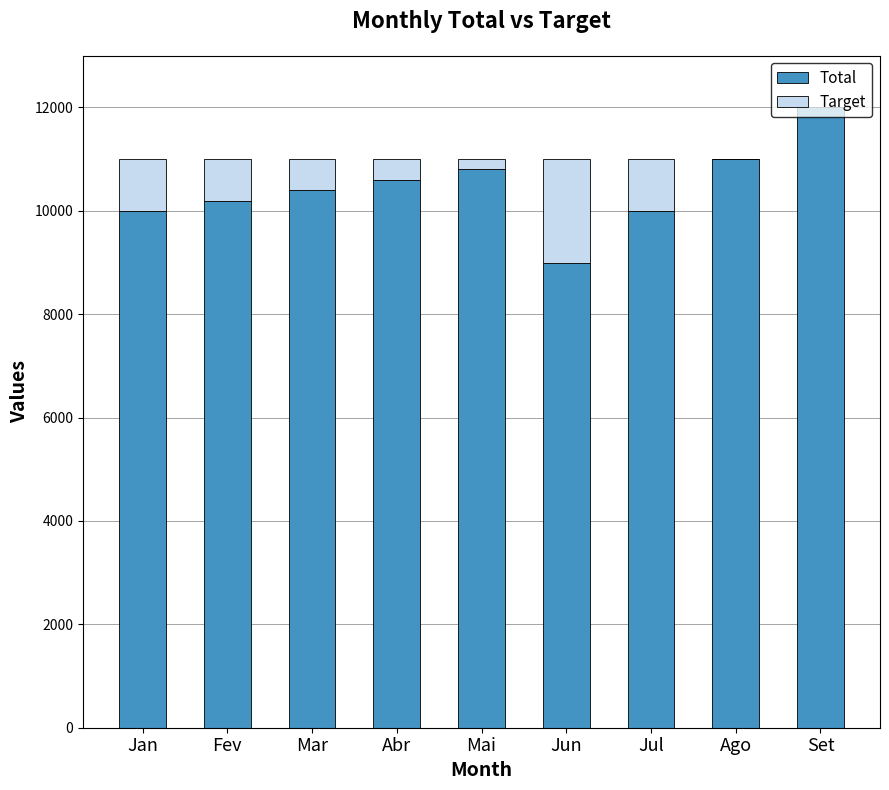

Count the number of categories in the chart.

9